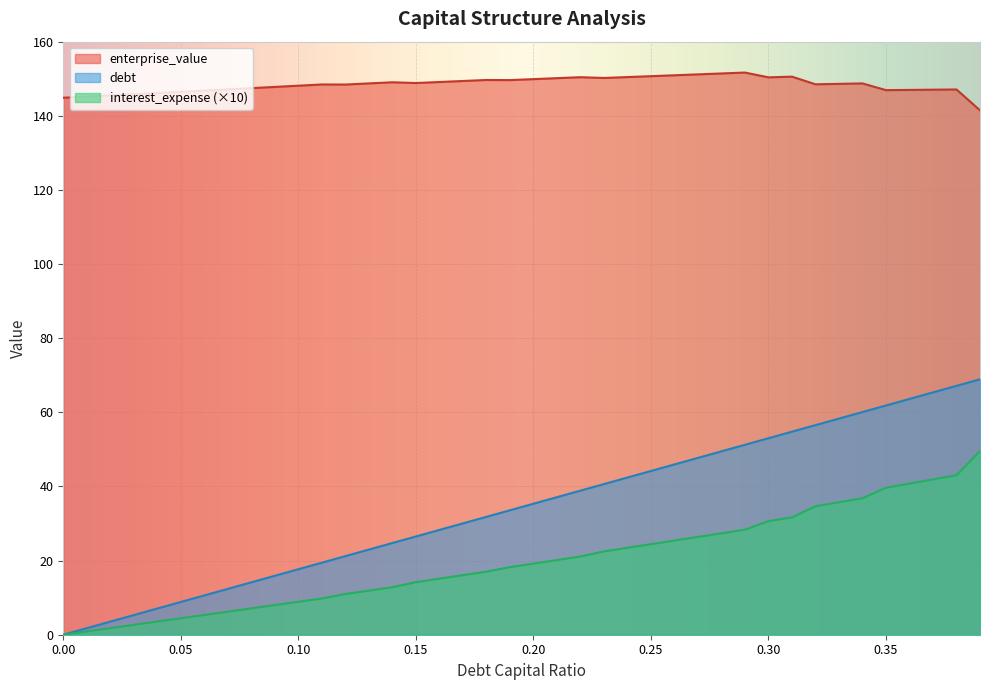

True or false: enterprise_value and debt intersect in this chart.

False